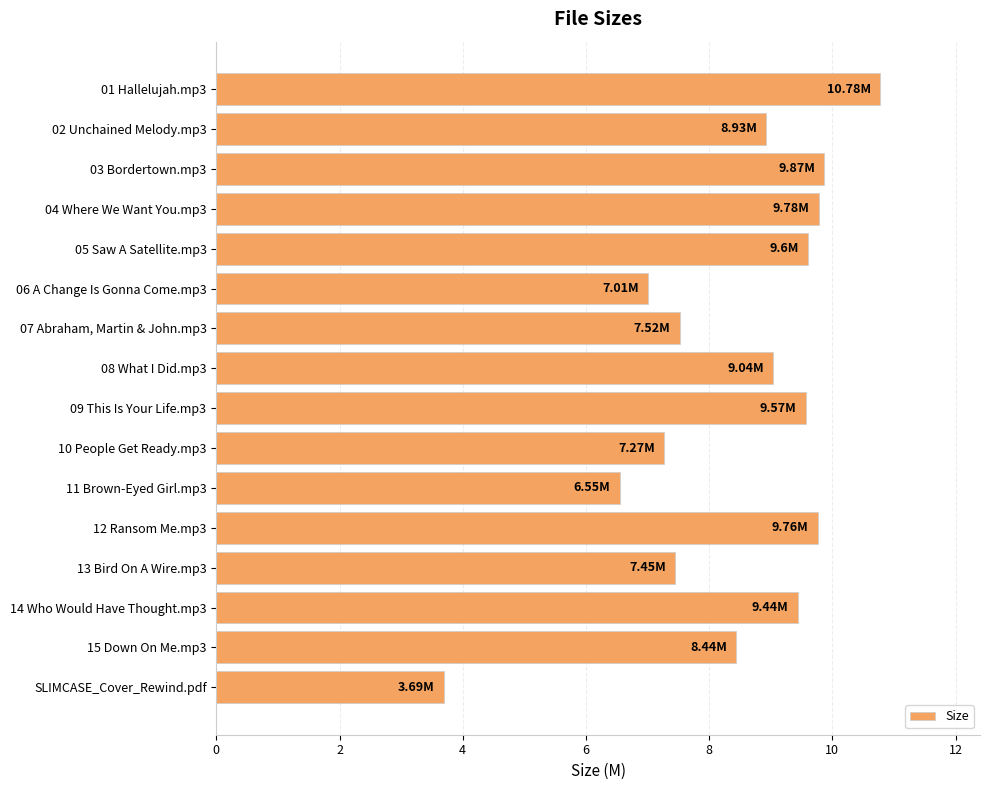

What is the average value?

8.4